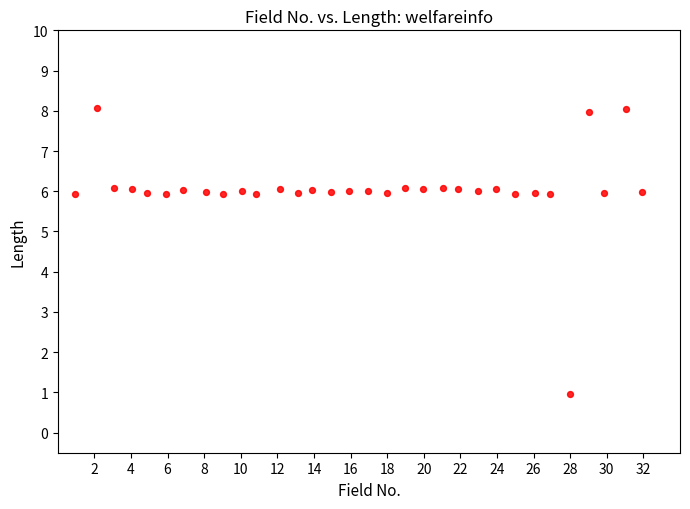

What is the range of X values (max minus min)?

30.9